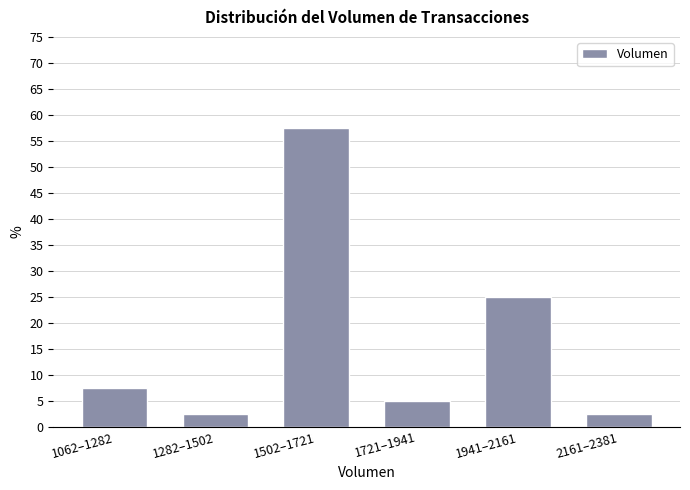

Reading left to right, transcribe all the data shown in this chart.

7.5	2.5	57.5	5.0	25.0	2.5